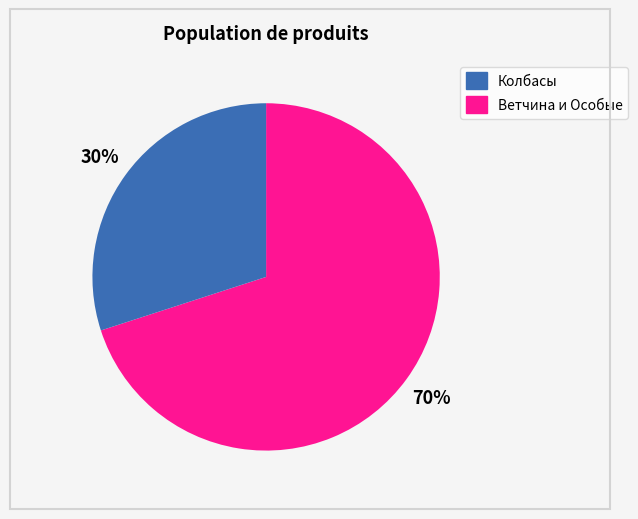

To the nearest percent, what is the average slice percentage?

50%